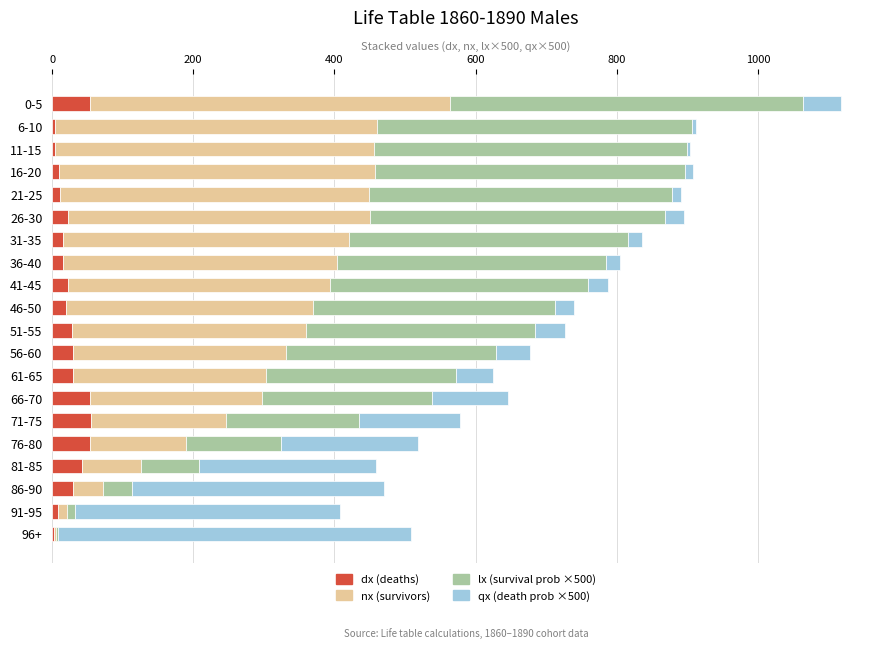

What is the maximum value for dx (deaths)?

55.0